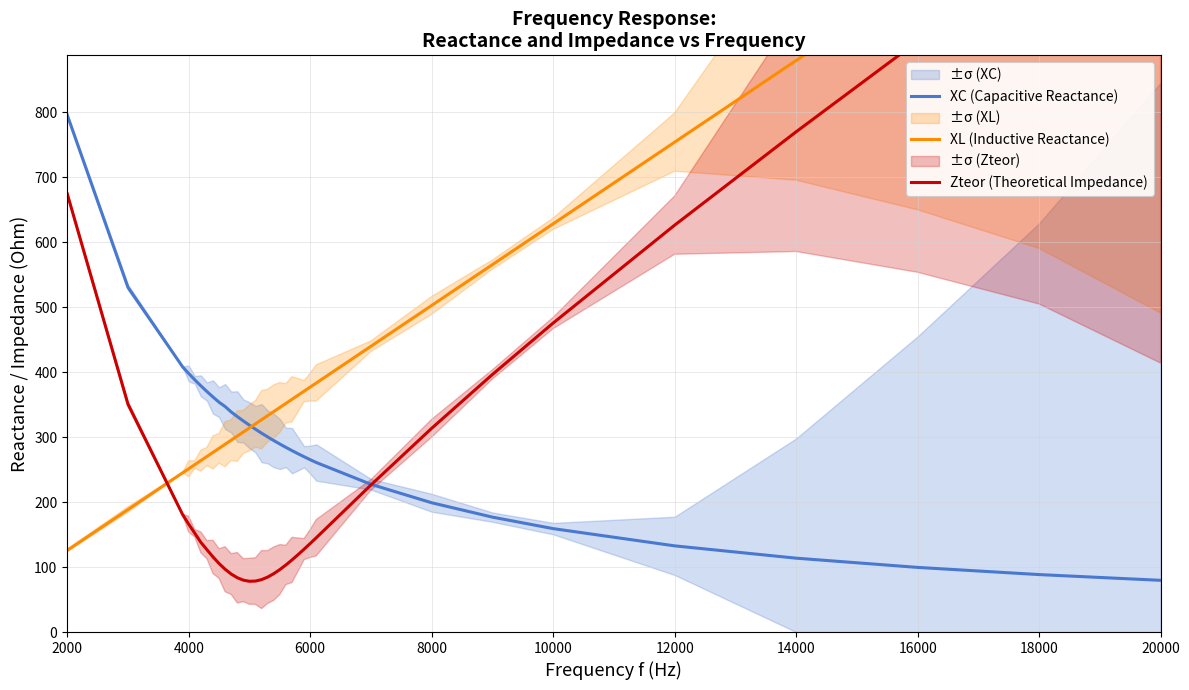

How many values in the XC (Capacitive Reactance) series exceed 300?

17